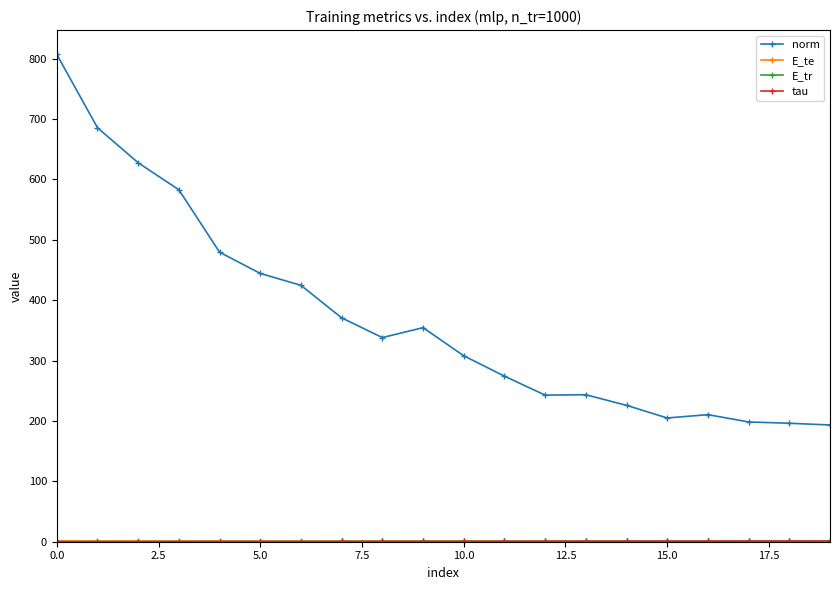

Which series has the widest spread of values?

norm